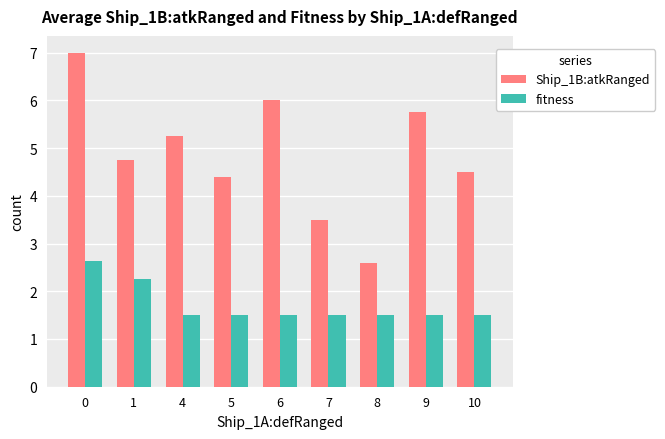

Rank the series at 4 from lowest to highest value.

fitness, Ship_1B:atkRanged